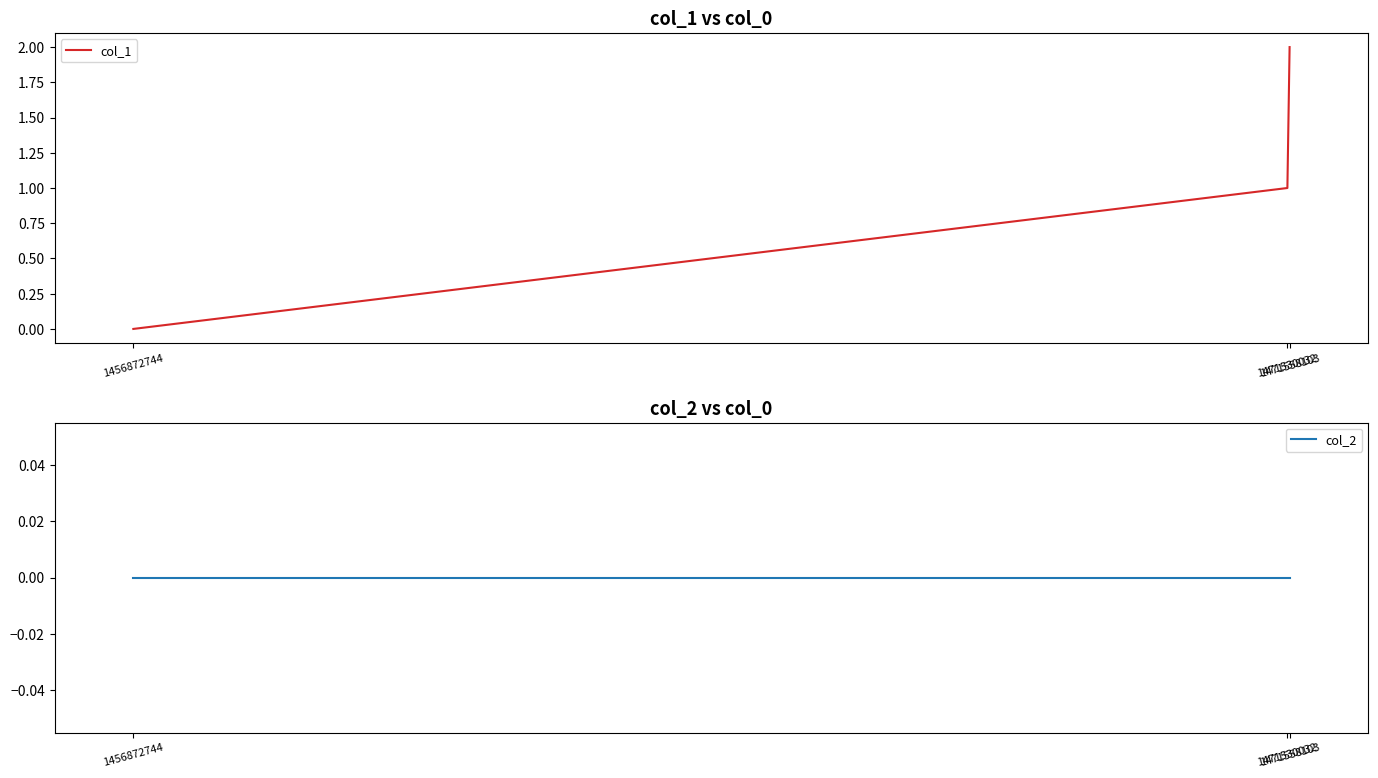

Reading left to right, what are all the values shown in this chart?

col_1: 0	1	2
col_2: 0	0	0